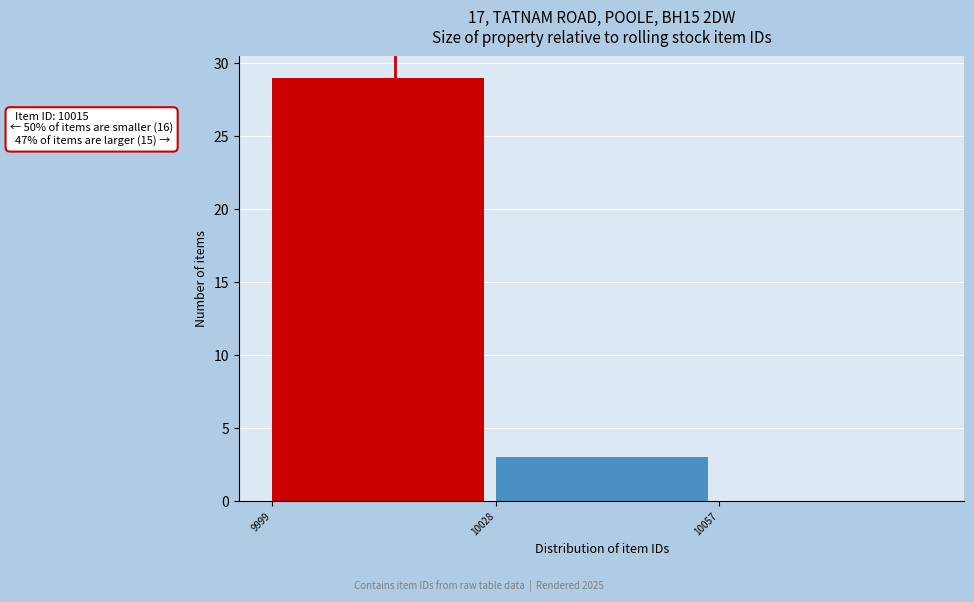

Over which range of the x-axis is the bar tallest?

9999 to 10028